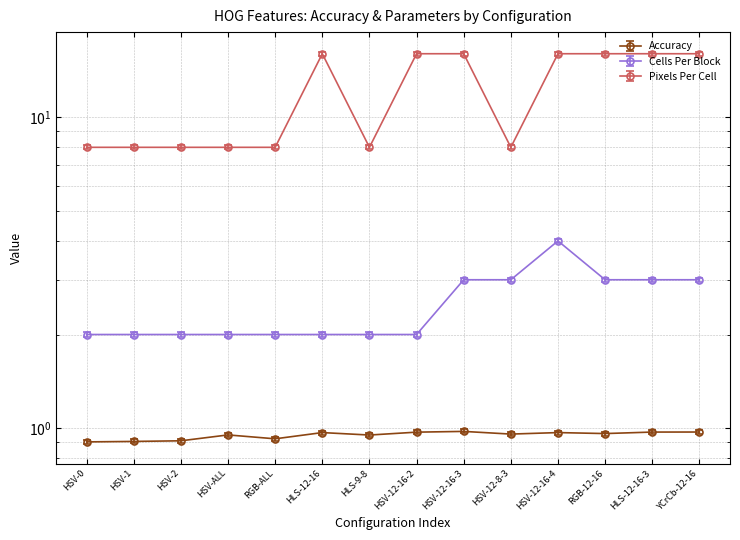

Does the chart have visible grid lines?

Yes